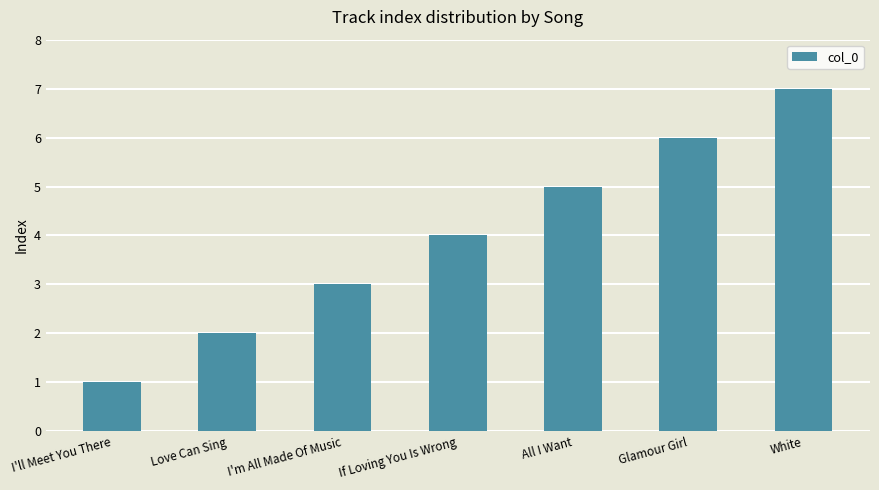

Count the number of data series in this chart.

1